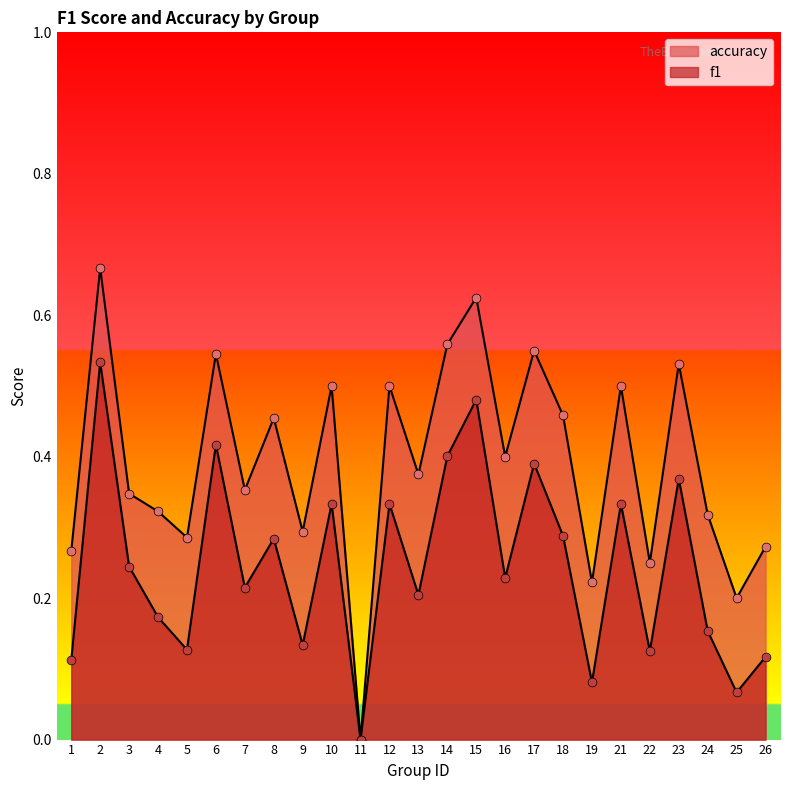

Is the value of f1 at 18 greater than the value of accuracy at 23?

No